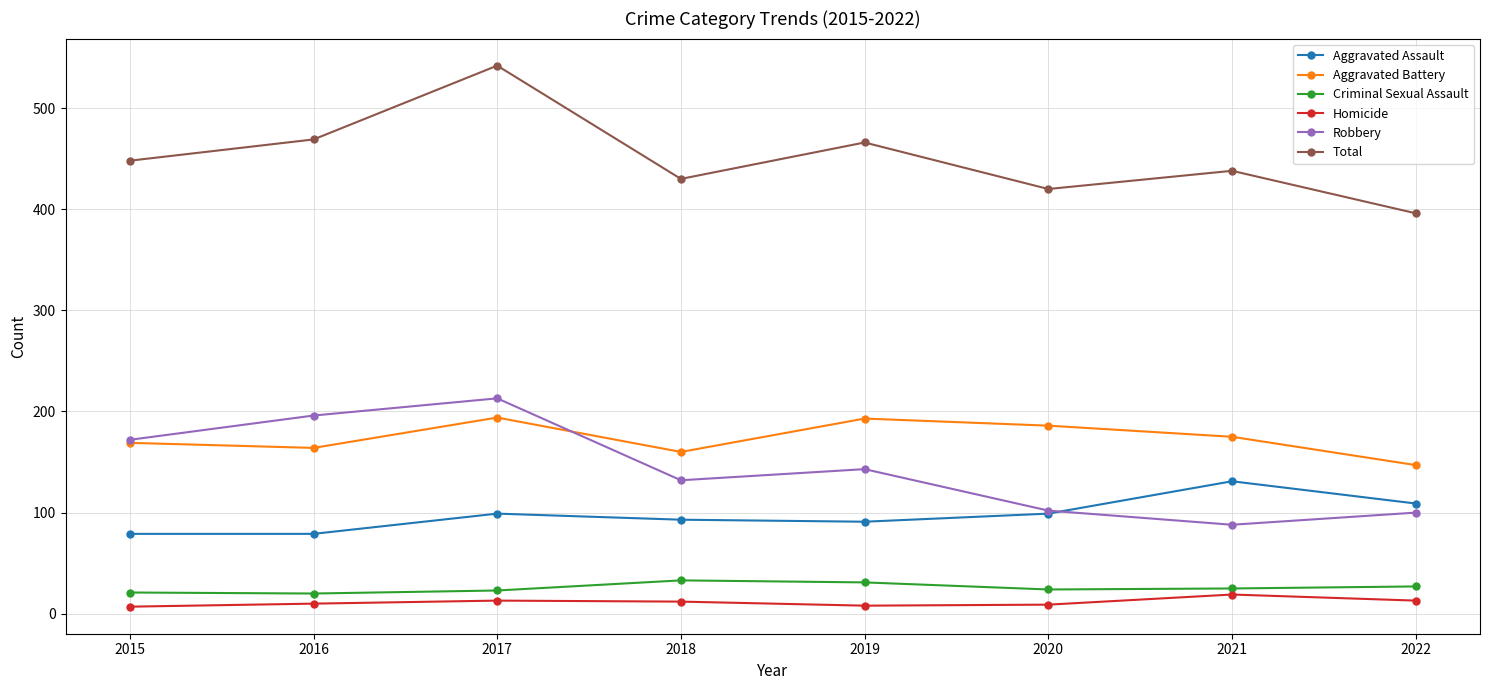

Which series changed the most between 2019 and 2021?

Robbery